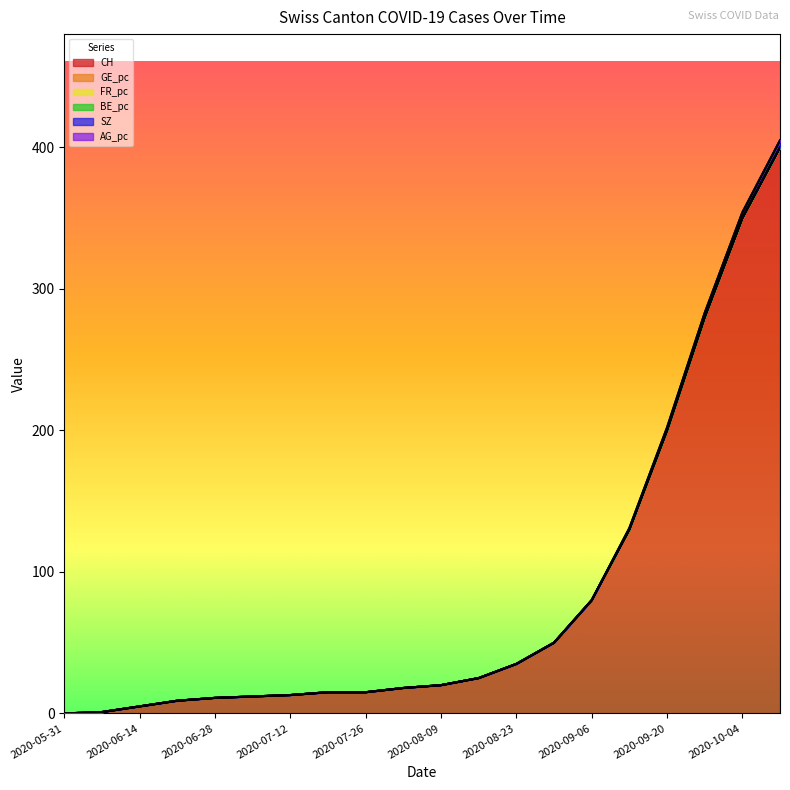

How many lines are shown in the chart?

6